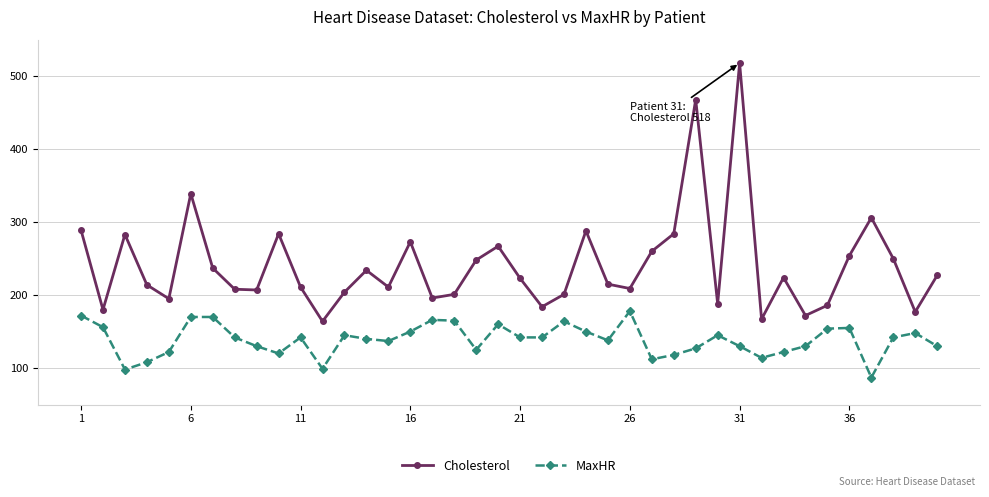

Rank the series by their maximum value, from lowest to highest.

MaxHR, Cholesterol